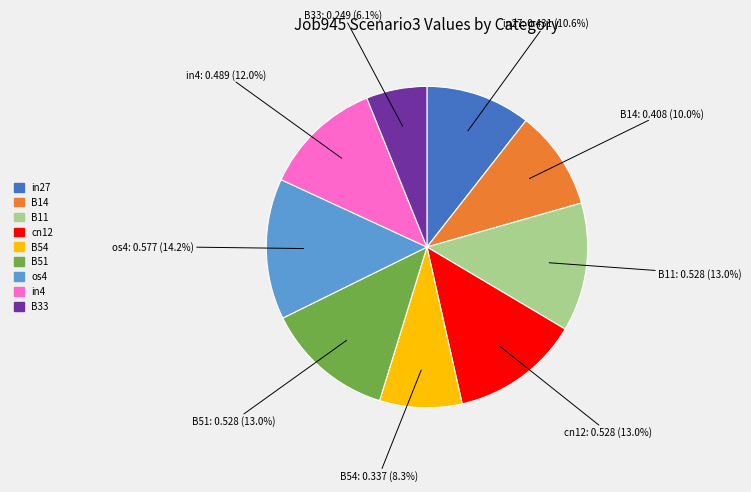

Is the sum of B33 and B51 greater than half?

No